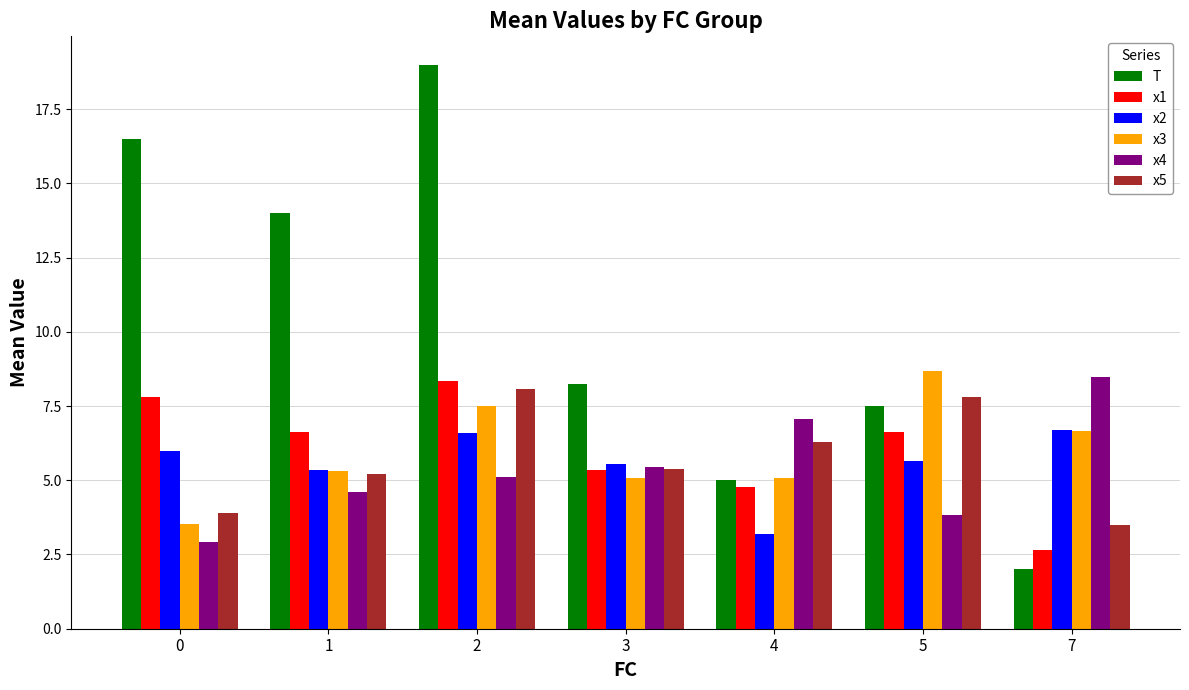

Which series changed the most between 0 and 3?

T